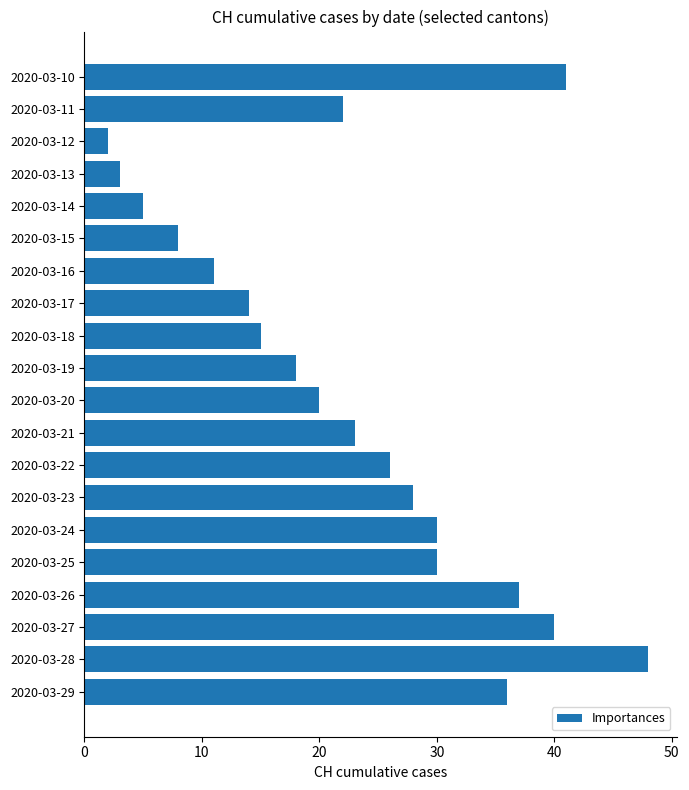

What is the average value?

23